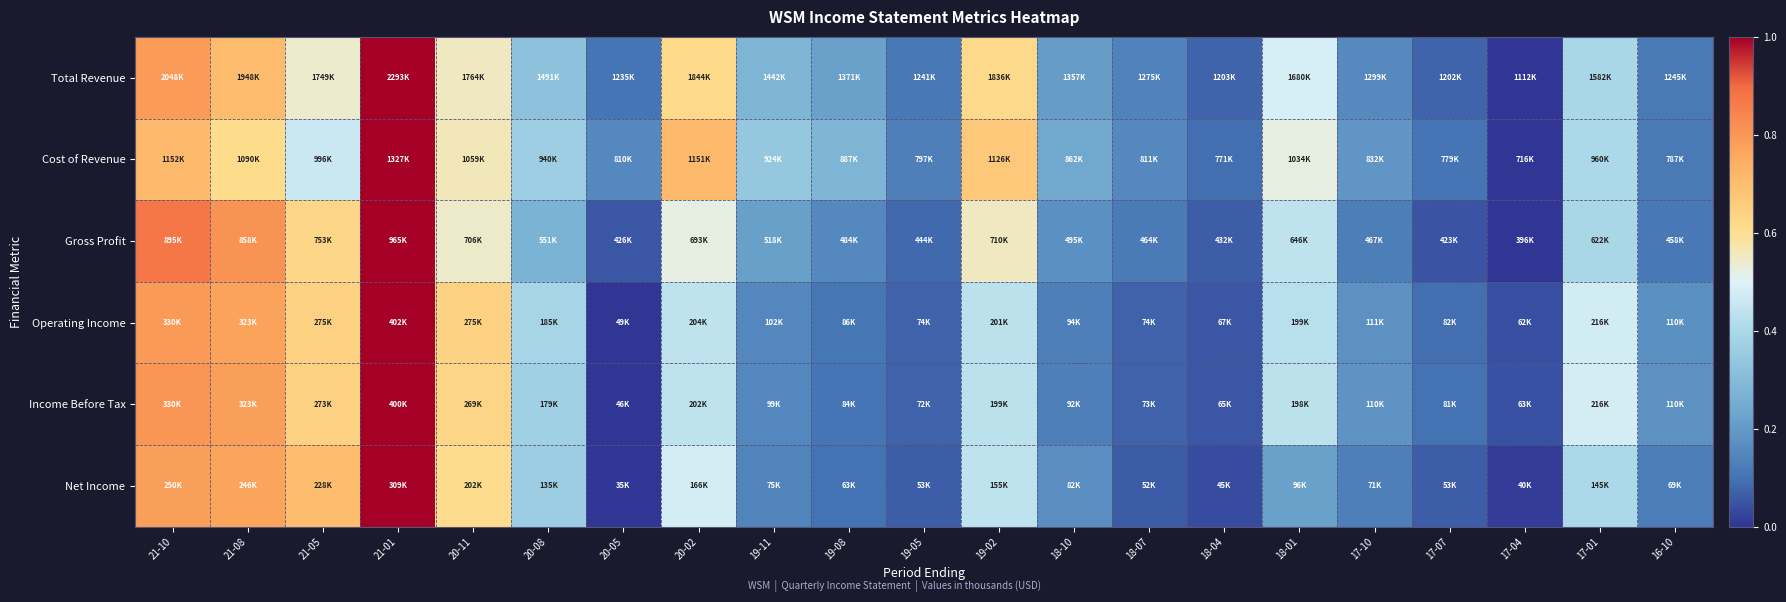

Reading left to right, what are all the values shown in this chart?

Total Revenue: 21-10=0.8	21-08=0.7	21-05=0.5	21-01=1.0	20-11=0.6	20-08=0.3	20-05=0.1	20-02=0.6	19-11=0.3	19-08=0.2	19-05=0.1	19-02=0.6	18-10=0.2	18-07=0.1	18-04=0.1	18-01=0.5	17-10=0.2	17-07=0.1	17-04=0.0	17-01=0.4	16-10=0.1
Cost of Revenue: 21-10=0.7	21-08=0.6	21-05=0.5	21-01=1.0	20-11=0.6	20-08=0.4	20-05=0.2	20-02=0.7	19-11=0.3	19-08=0.3	19-05=0.1	19-02=0.7	18-10=0.2	18-07=0.2	18-04=0.1	18-01=0.5	17-10=0.2	17-07=0.1	17-04=0.0	17-01=0.4	16-10=0.1
Gross Profit: 21-10=0.9	21-08=0.8	21-05=0.6	21-01=1.0	20-11=0.5	20-08=0.3	20-05=0.1	20-02=0.5	19-11=0.2	19-08=0.2	19-05=0.1	19-02=0.6	18-10=0.2	18-07=0.1	18-04=0.1	18-01=0.4	17-10=0.1	17-07=0.0	17-04=0.0	17-01=0.4	16-10=0.1
Operating Income: 21-10=0.8	21-08=0.8	21-05=0.6	21-01=1.0	20-11=0.6	20-08=0.4	20-05=0.0	20-02=0.4	19-11=0.2	19-08=0.1	19-05=0.1	19-02=0.4	18-10=0.1	18-07=0.1	18-04=0.1	18-01=0.4	17-10=0.2	17-07=0.1	17-04=0.0	17-01=0.5	16-10=0.2
Income Before Tax: 21-10=0.8	21-08=0.8	21-05=0.6	21-01=1.0	20-11=0.6	20-08=0.4	20-05=0.0	20-02=0.4	19-11=0.1	19-08=0.1	19-05=0.1	19-02=0.4	18-10=0.1	18-07=0.1	18-04=0.1	18-01=0.4	17-10=0.2	17-07=0.1	17-04=0.0	17-01=0.5	16-10=0.2
Net Income: 21-10=0.8	21-08=0.8	21-05=0.7	21-01=1.0	20-11=0.6	20-08=0.4	20-05=0.0	20-02=0.5	19-11=0.1	19-08=0.1	19-05=0.1	19-02=0.4	18-10=0.2	18-07=0.1	18-04=0.0	18-01=0.2	17-10=0.1	17-07=0.1	17-04=0.0	17-01=0.4	16-10=0.1